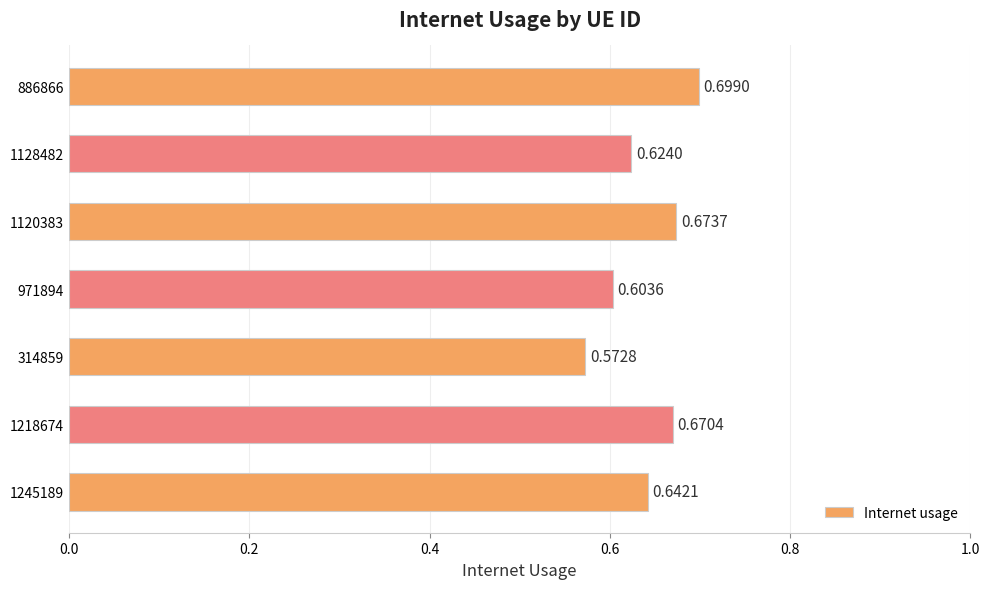

List the labels in order of value, smallest first.

314859, 971894, 1128482, 1245189, 1218674, 1120383, 886866